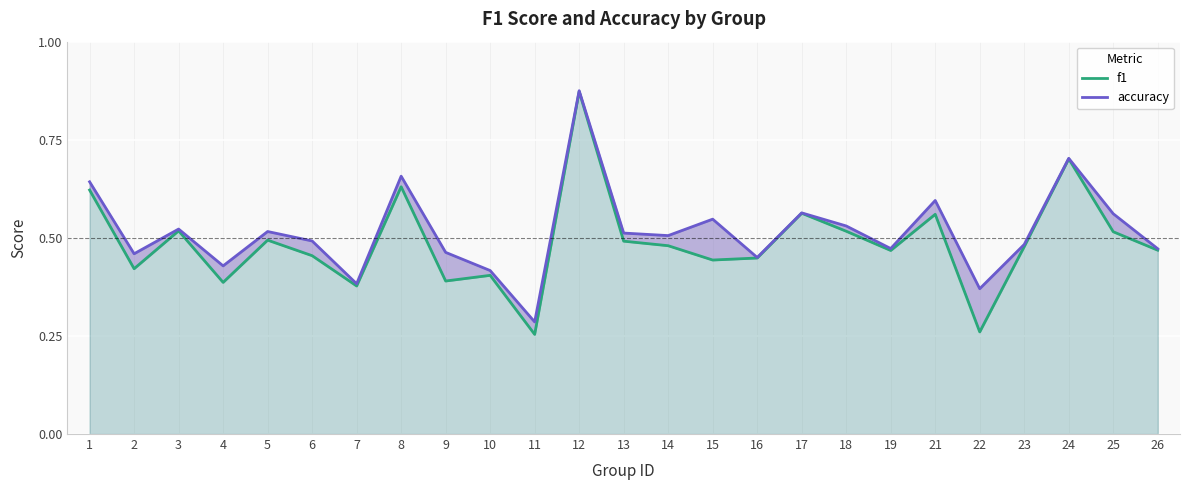

Reading right to left, what are all the values shown in this chart?

f1: 26=0.5	25=0.5	24=0.7	23=0.5	22=0.3	21=0.6	19=0.5	18=0.5	17=0.6	16=0.4	15=0.4	14=0.5	13=0.5	12=0.9	11=0.3	10=0.4	9=0.4	8=0.6	7=0.4	6=0.5	5=0.5	4=0.4	3=0.5	2=0.4	1=0.6
accuracy: 26=0.5	25=0.6	24=0.7	23=0.5	22=0.4	21=0.6	19=0.5	18=0.5	17=0.6	16=0.5	15=0.5	14=0.5	13=0.5	12=0.9	11=0.3	10=0.4	9=0.5	8=0.7	7=0.4	6=0.5	5=0.5	4=0.4	3=0.5	2=0.5	1=0.6